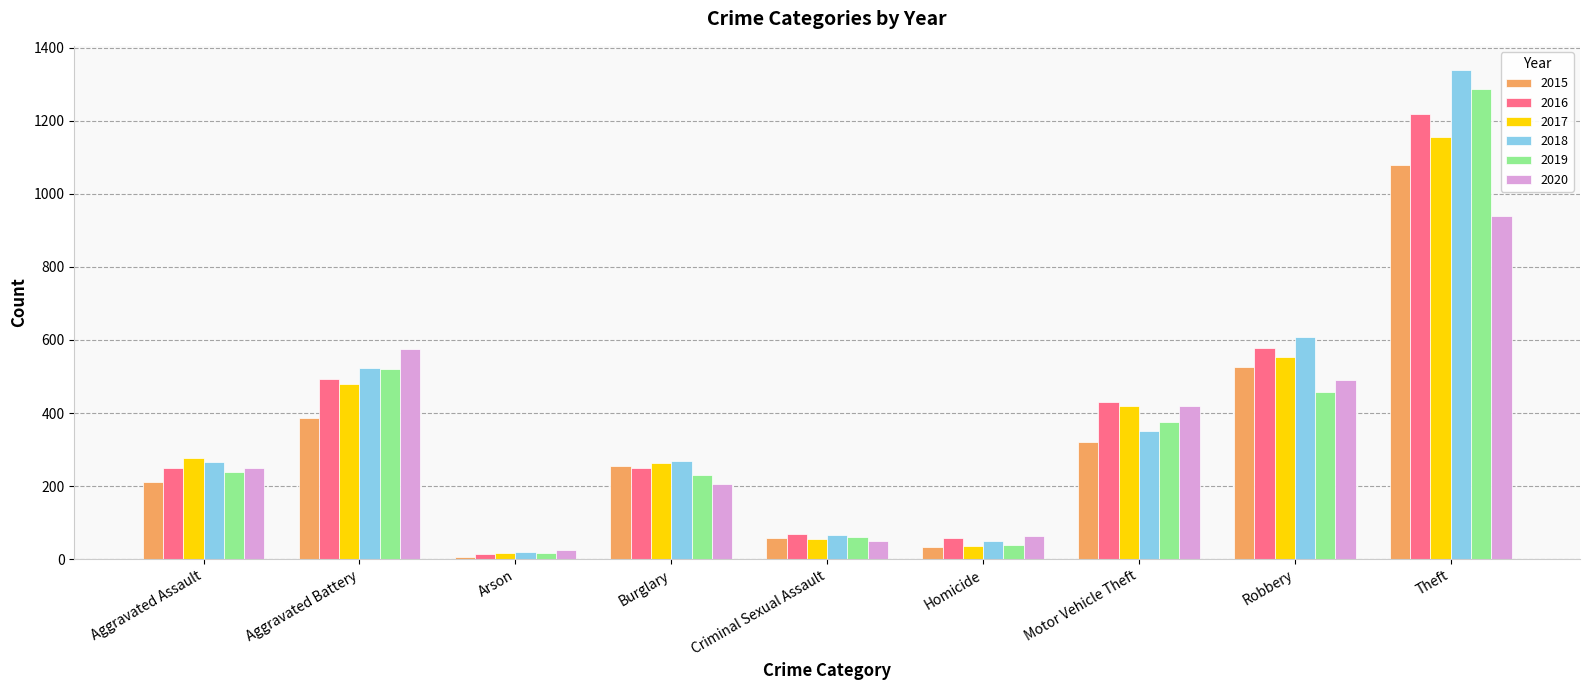

What is the highest value of the 2019 series?

1287